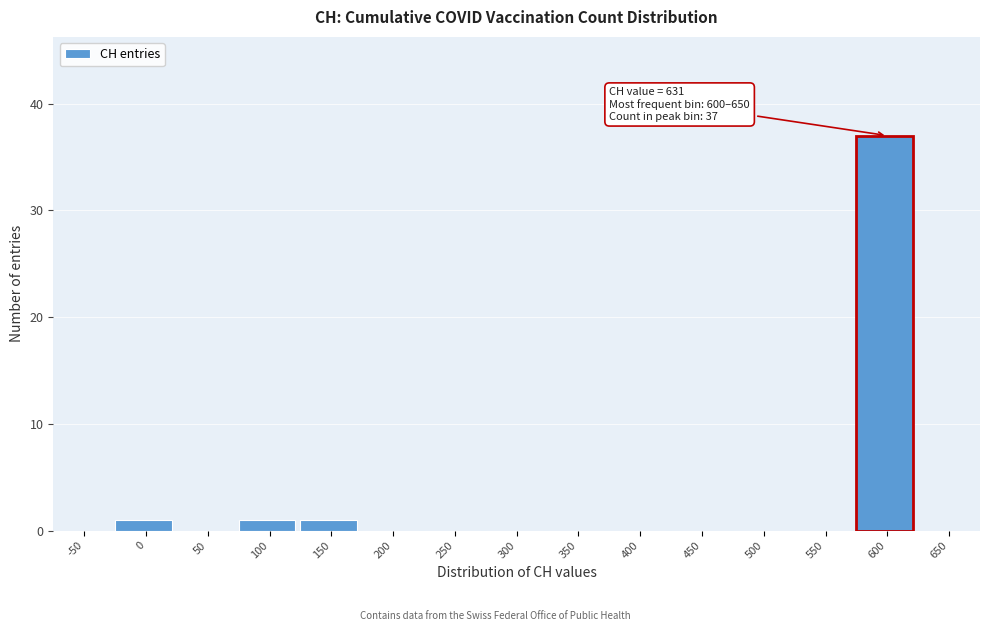

Reading left to right, list all the values displayed in this chart.

-50=0	0=1	50=0	100=1	150=1	200=0	250=0	300=0	350=0	400=0	450=0	500=0	550=0	600=37	650=0